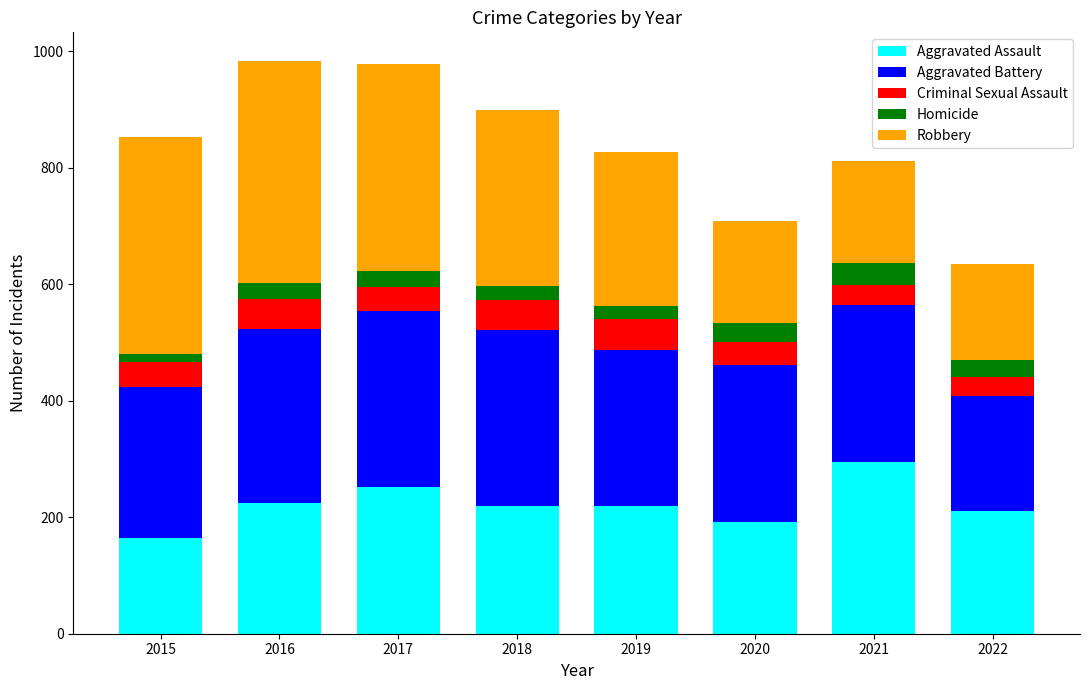

The Aggravated Assault series shows 149 at 2019. True or false?

False